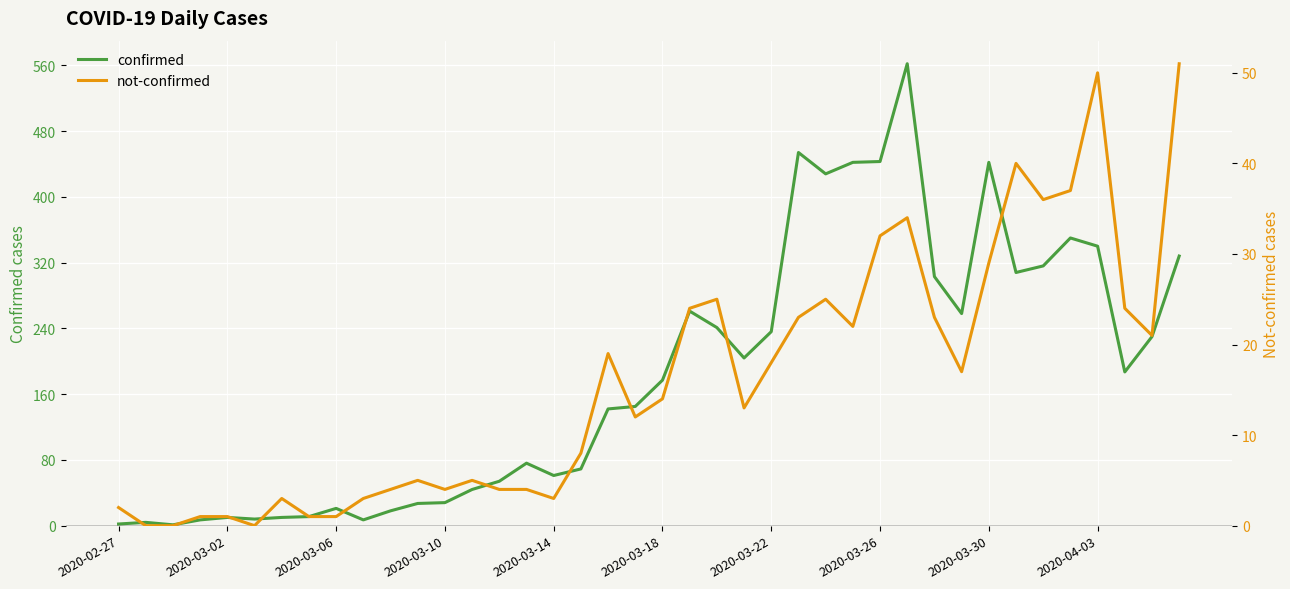

True or false: confirmed and not-confirmed cross at least once.

False